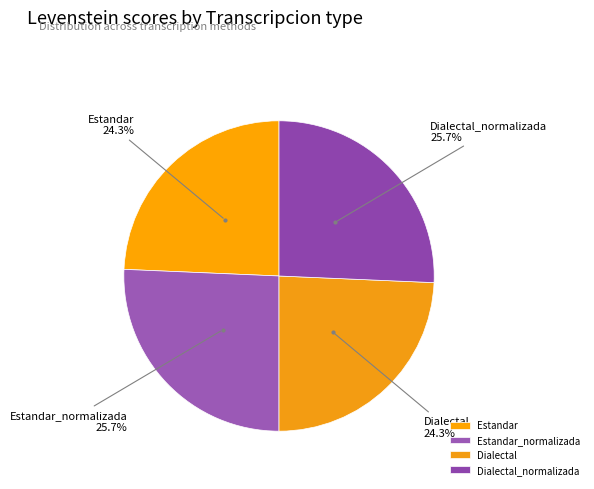

To the nearest percent, what portion does Dialectal_normalizada represent?

26%